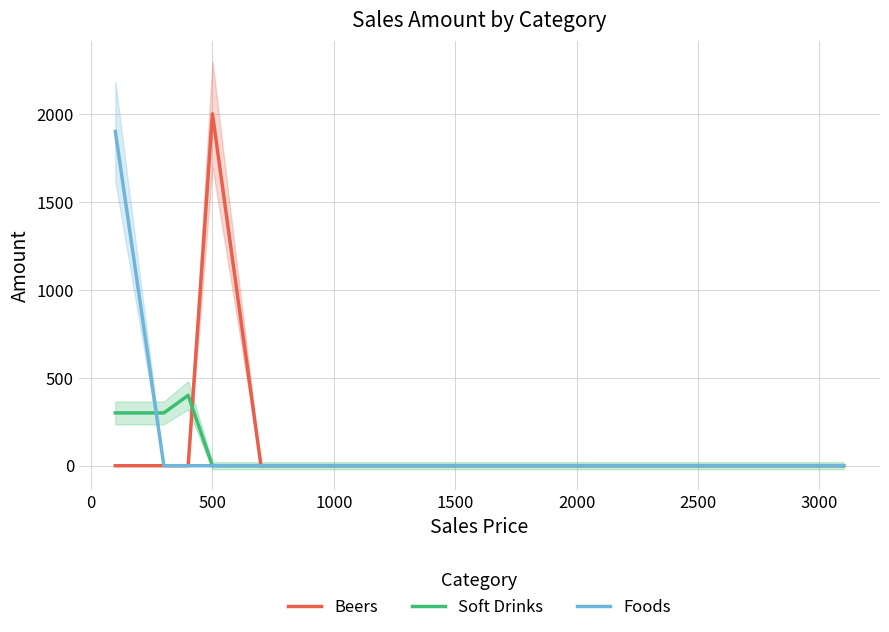

What is the value of the Soft Drinks point at the 2nd from the left?

300